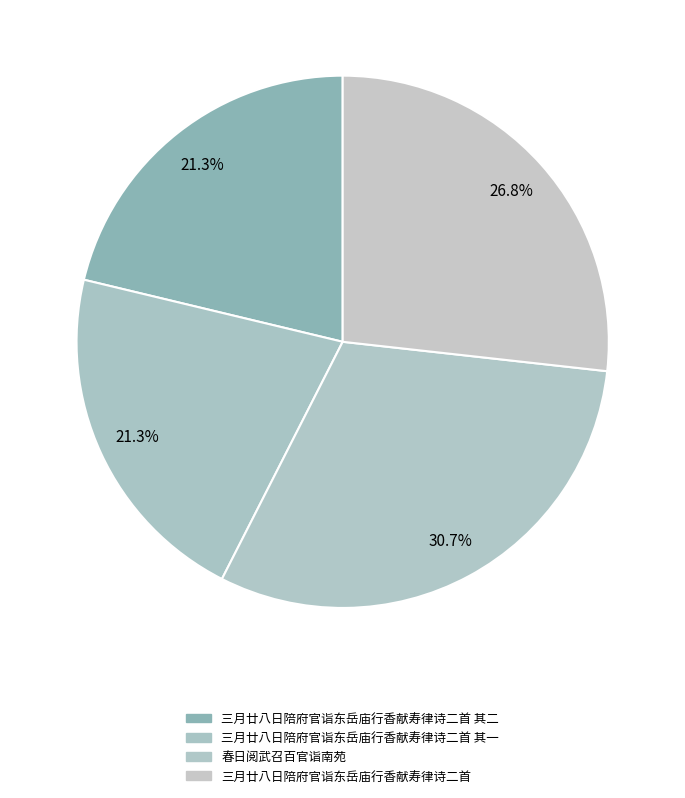

Combined, do 三月廿八日陪府官诣东岳庙行香献寿律诗二首 其二 and 三月廿八日陪府官诣东岳庙行香献寿律诗二首 其一 account for over 50%?

No